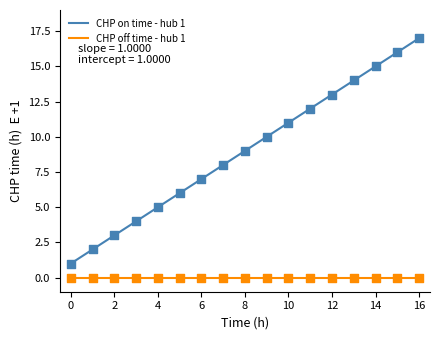

Between 9:0:0 and 3:0:0, which is larger?

9:0:0